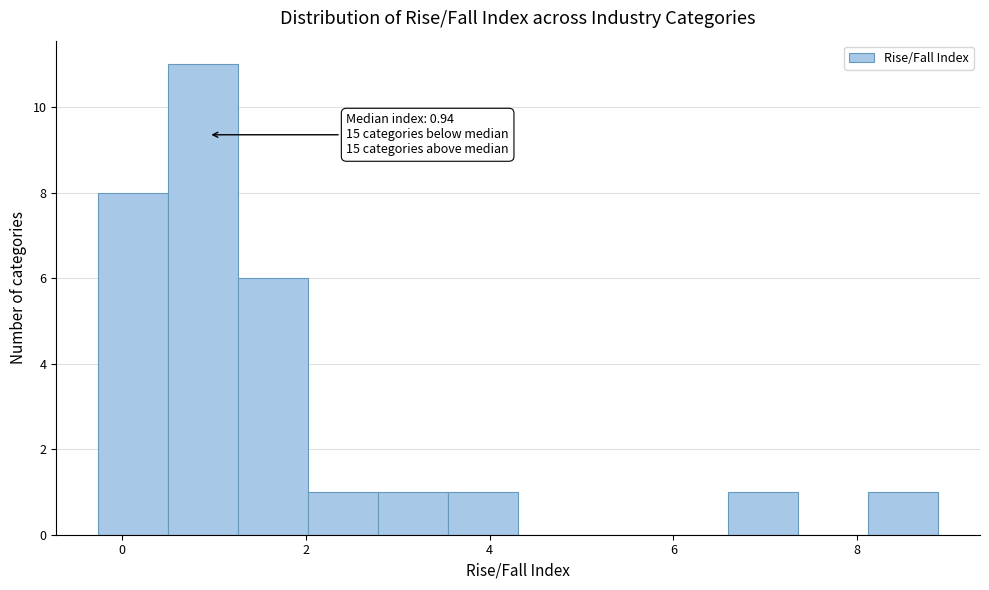

Read against the x-axis, roughly where is the centre of the tallest bar?

0.8